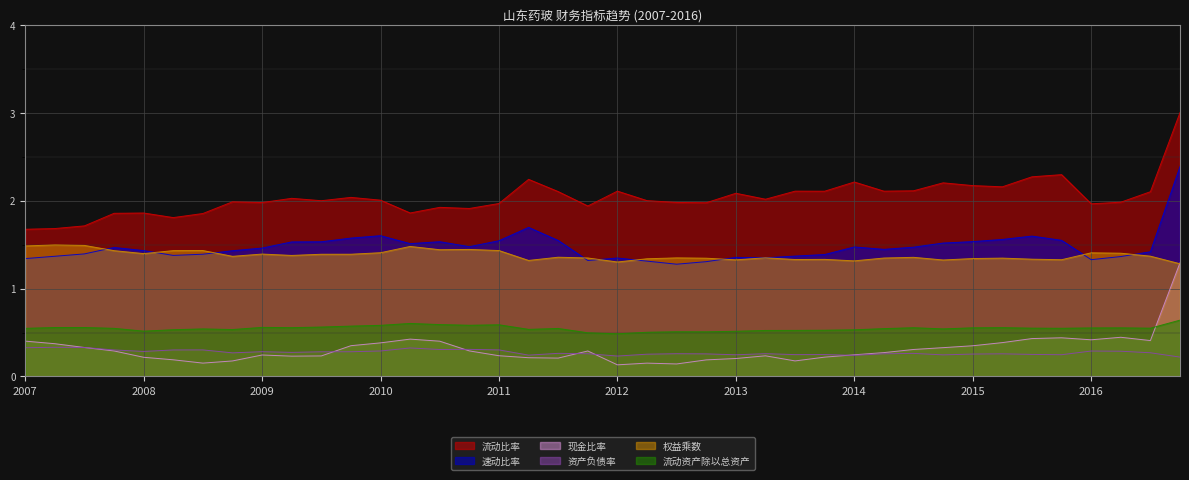

At how many categories does at least one series exceed 0?

40